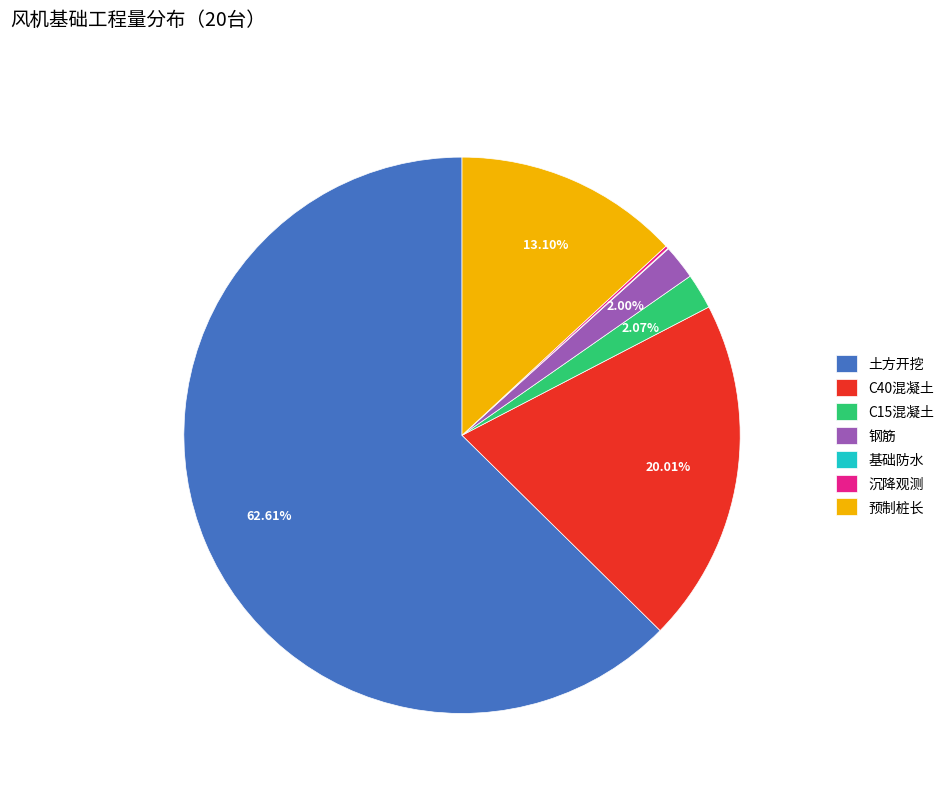

What is the largest slice in the pie chart?

土方开挖